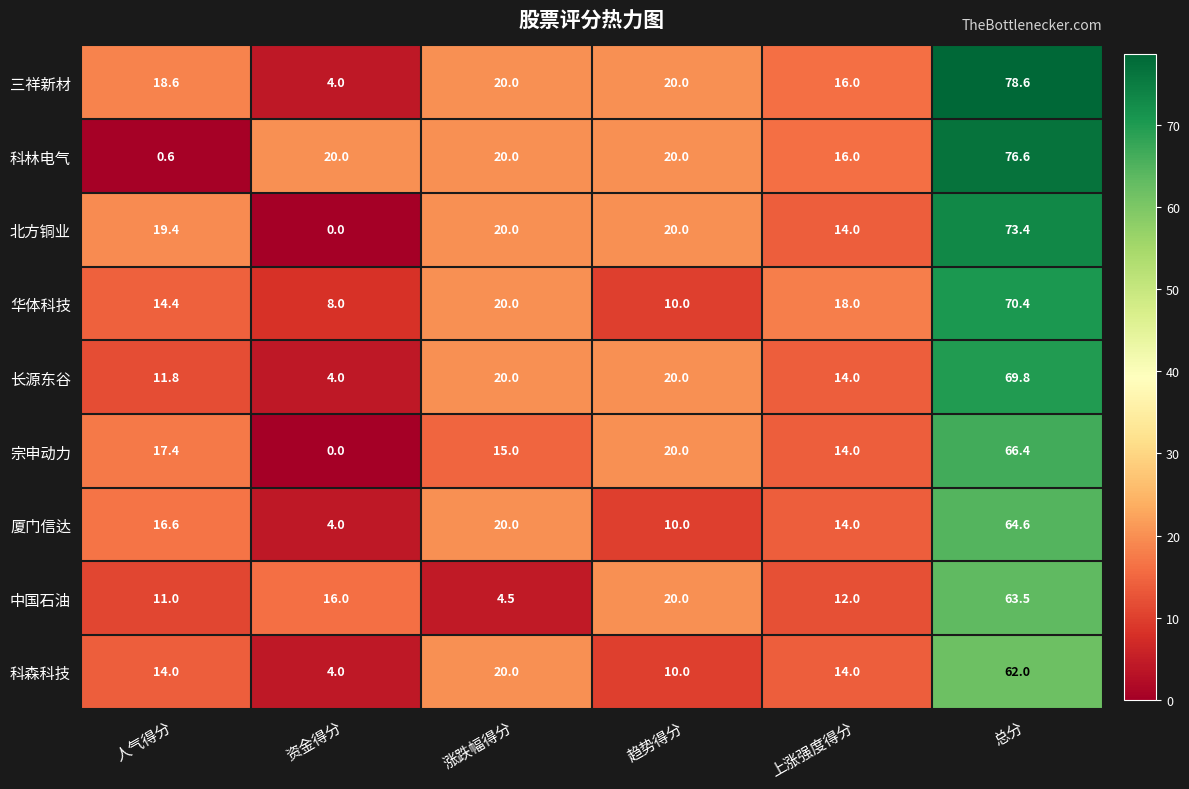

What is the total value across all series at 涨跌幅得分?

159.5